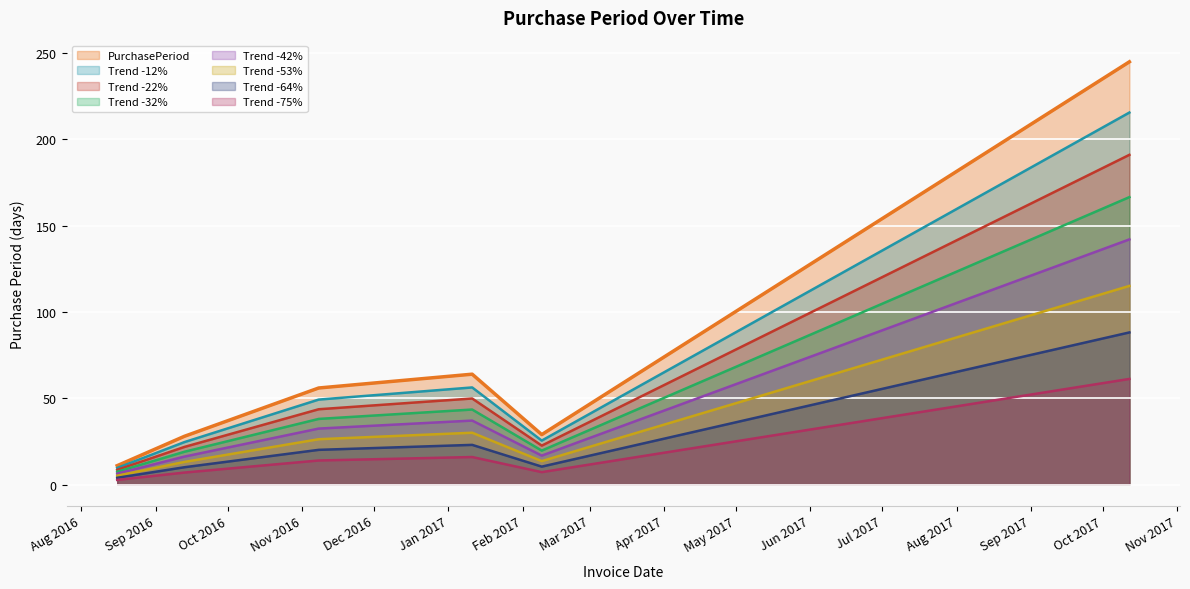

The chart shows a value of 9.7 at 2016-08-16. True or false?

True